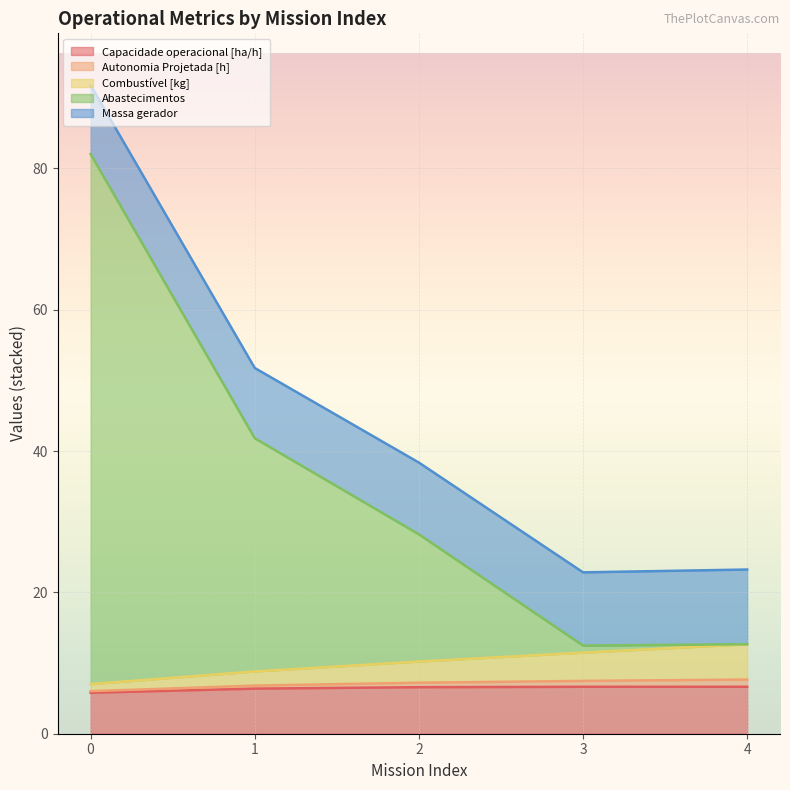

True or false: Capacidade operacional [ha/h] has a value of 6.6 at 2.

True